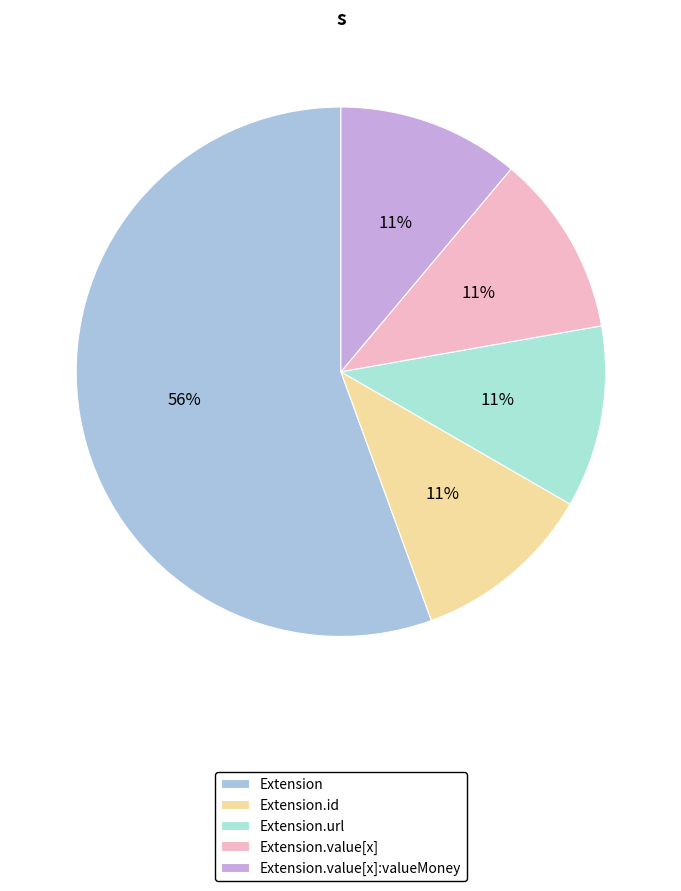

Which has a higher value, Extension or Extension.id?

Extension